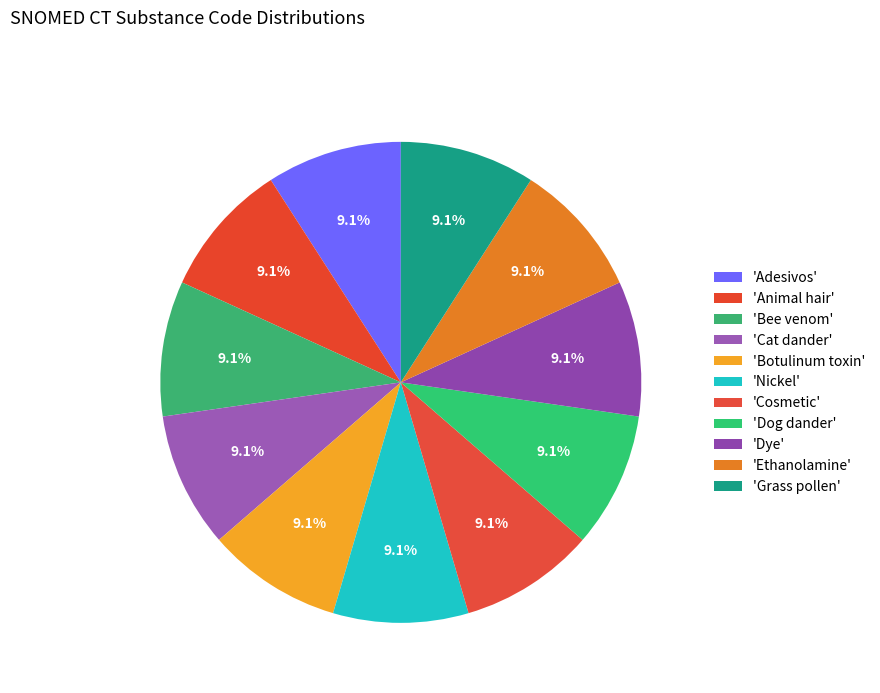

How many segments does this pie chart have?

11